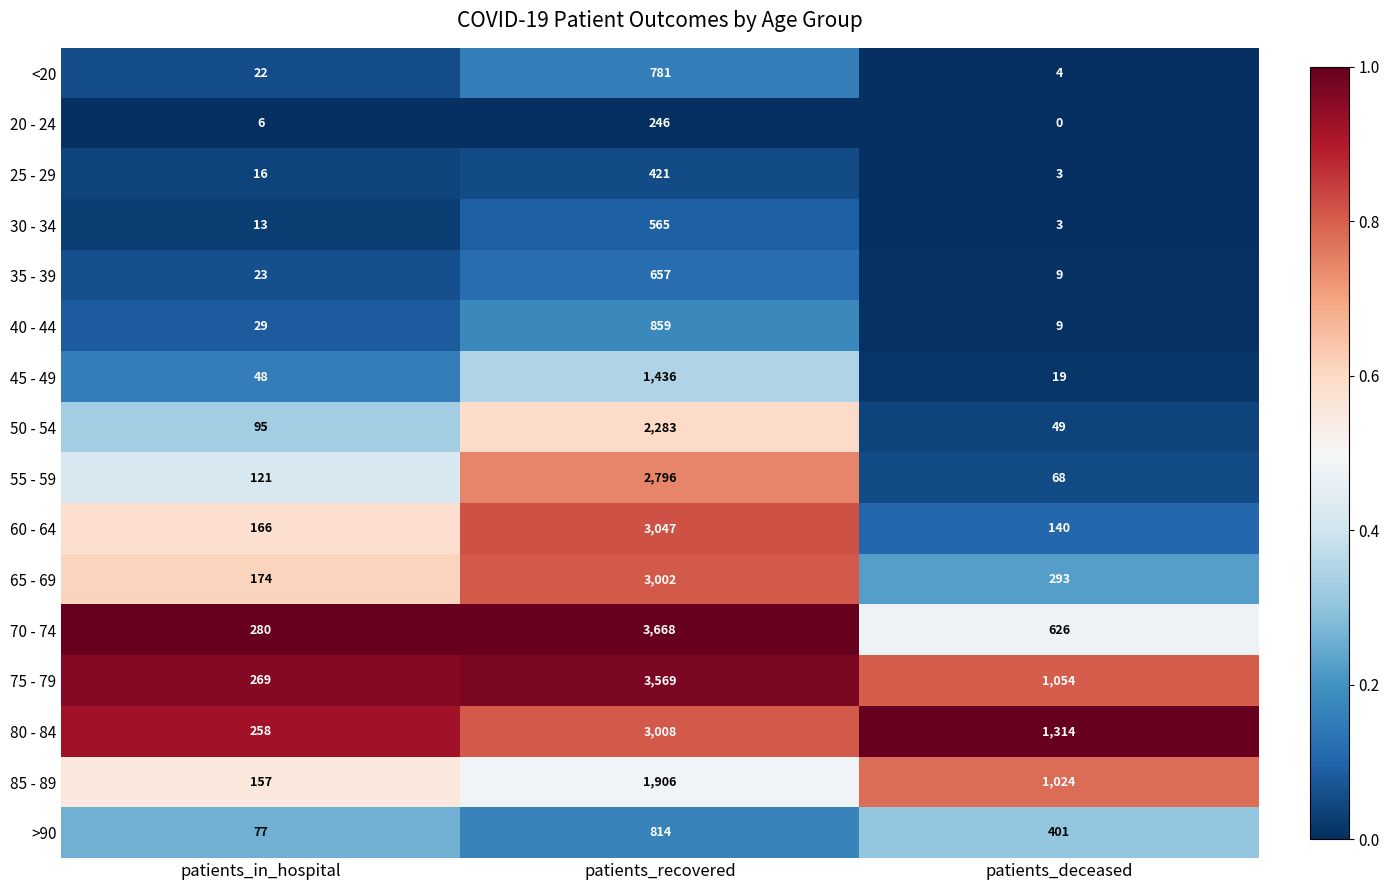

Which series changed the most between patients_recovered and patients_deceased?

70 - 74